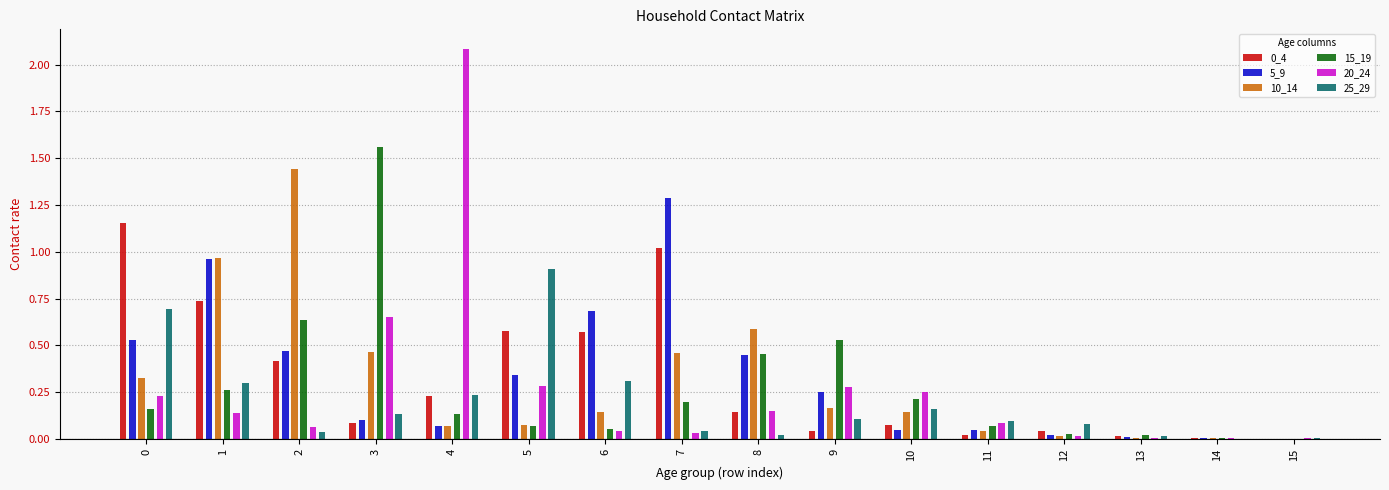

Count the number of data series in this chart.

6